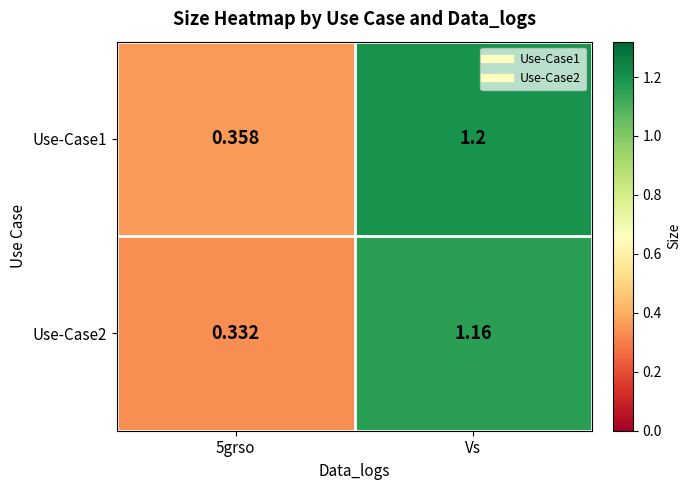

At which category does the chart reach its peak across all series?

Vs